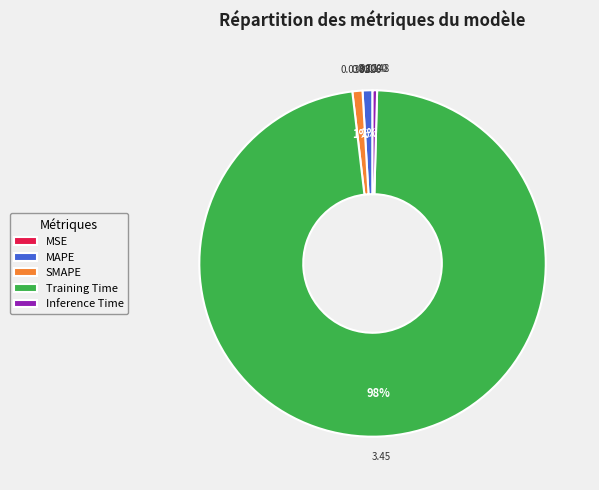

Which slice is the largest?

Training Time